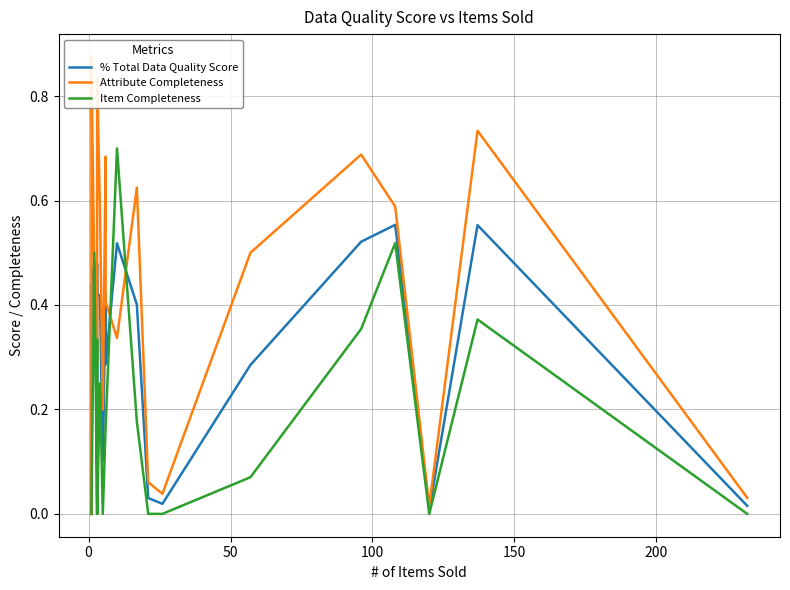

How many data points does each series have?

40